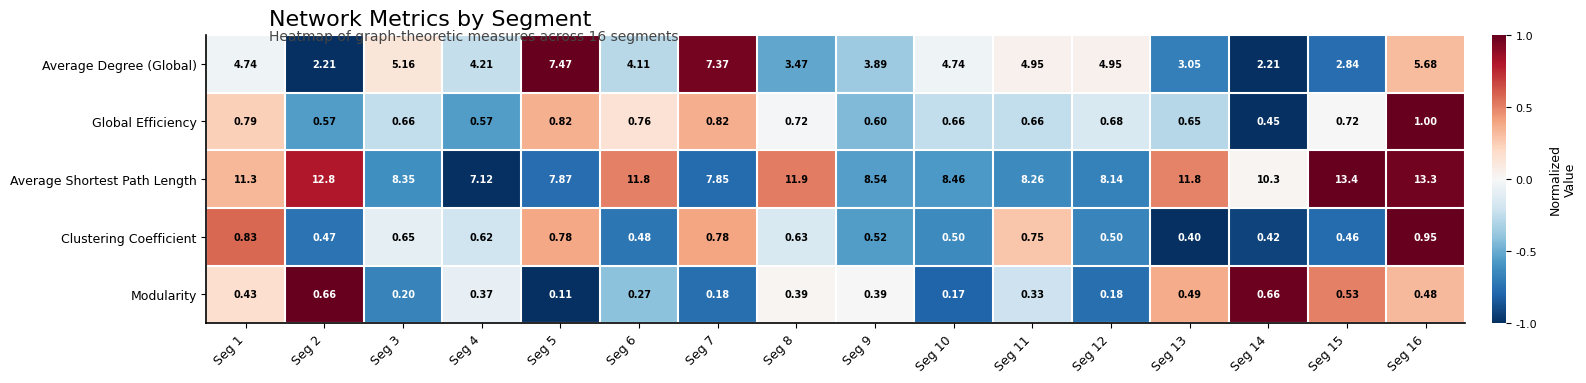

Between Seg 4 and Seg 8, which series saw the biggest shift?

Average Shortest Path Length